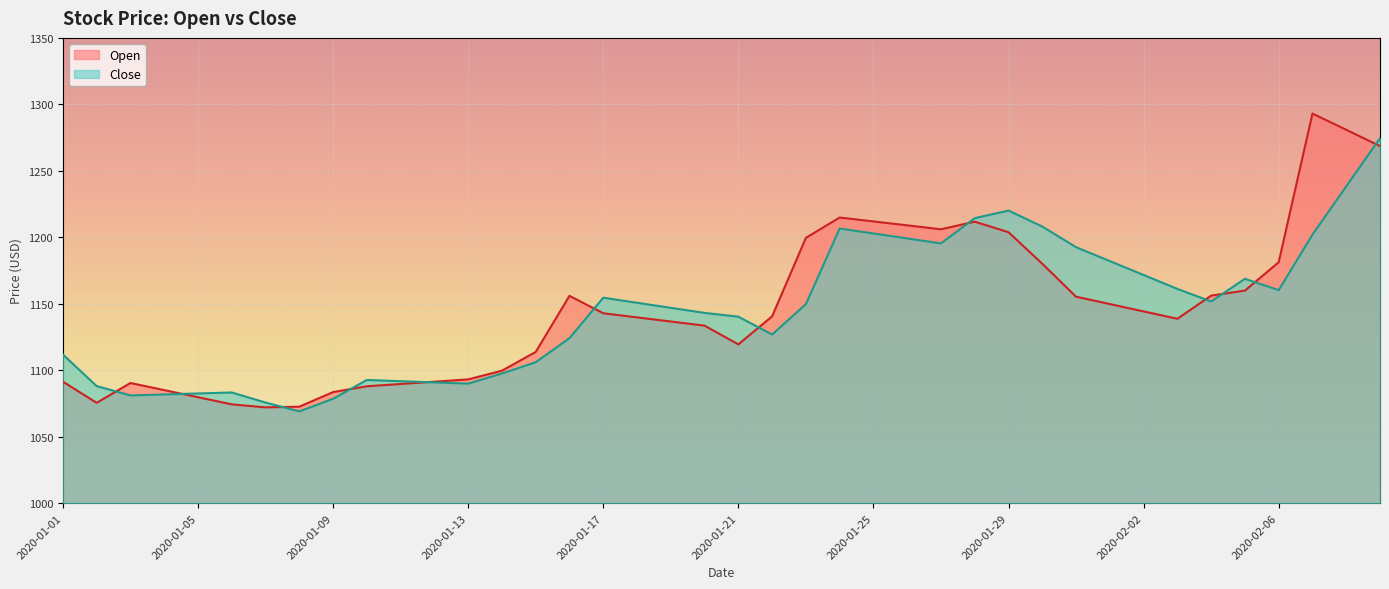

What is the value of the Open point at the 40th from the left?

1268.6